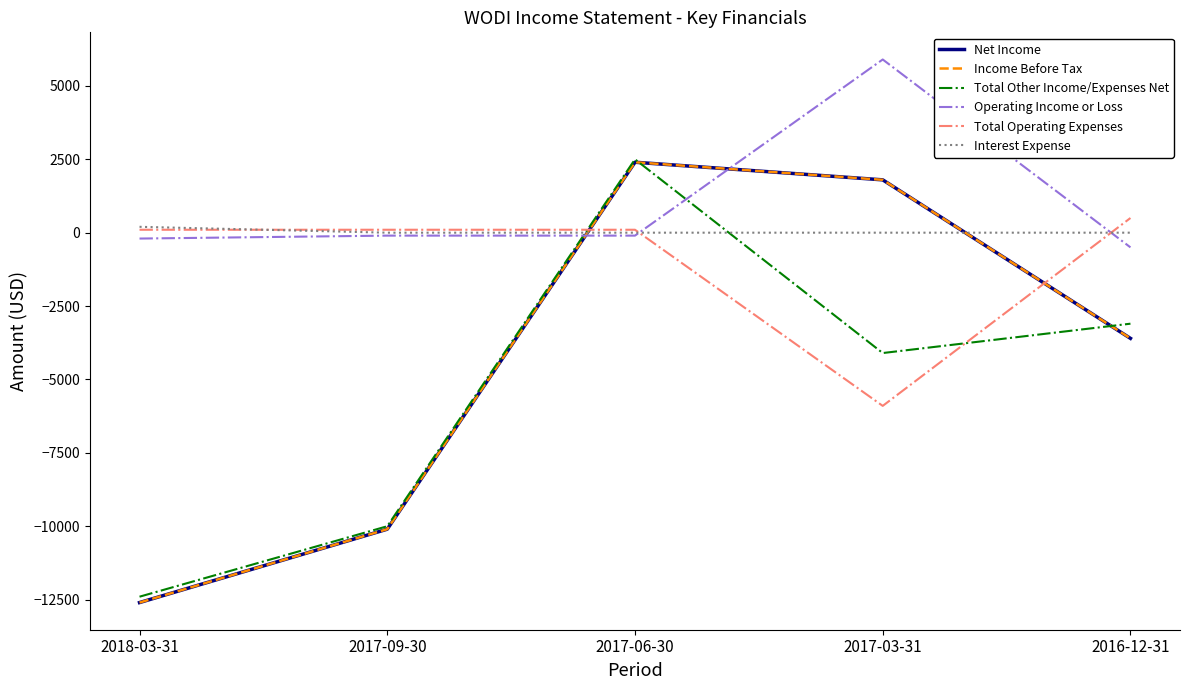

True or false: Income Before Tax and Net Income intersect in this chart.

False